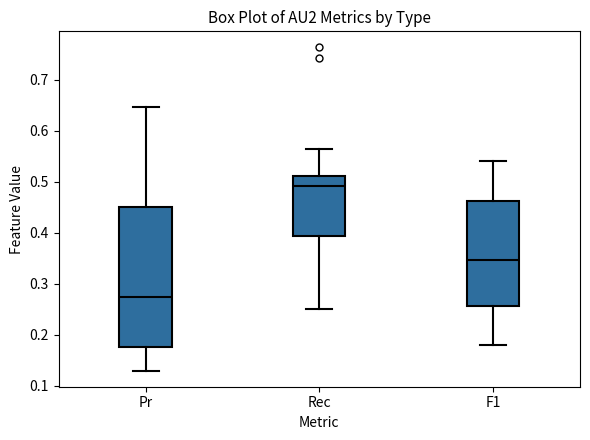

Reading left to right, transcribe this box plot: for each box, give where its median line is, the range the box spans, and where its two whiskers end, as read against the y-axis. The values are not printed on the chart, so give them approximately, as read against the axis.

Pr: median 0.27, box 0.18 to 0.45, whiskers 0.13 to 0.65
Rec: median 0.49, box 0.39 to 0.51, whiskers 0.25 to 0.56
F1: median 0.35, box 0.26 to 0.46, whiskers 0.18 to 0.54